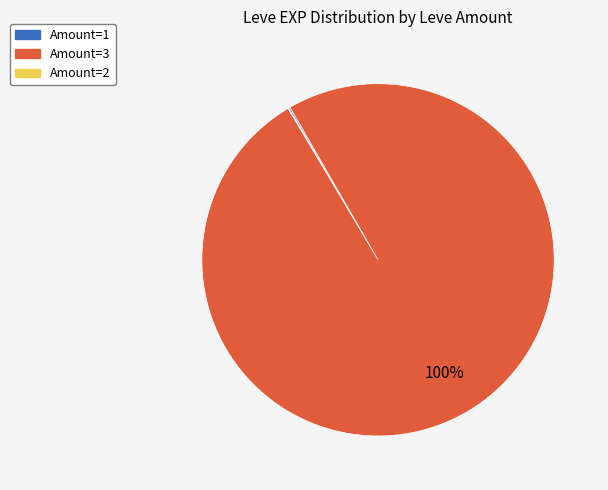

Is there a majority slice in this chart?

Yes